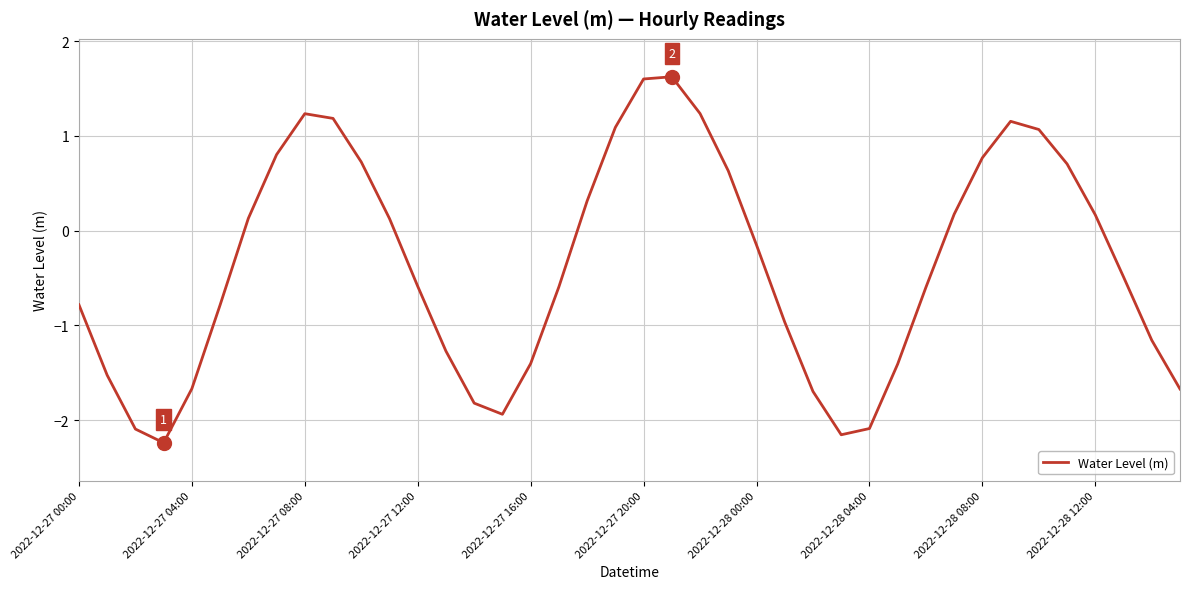

How many negative values are there?

22